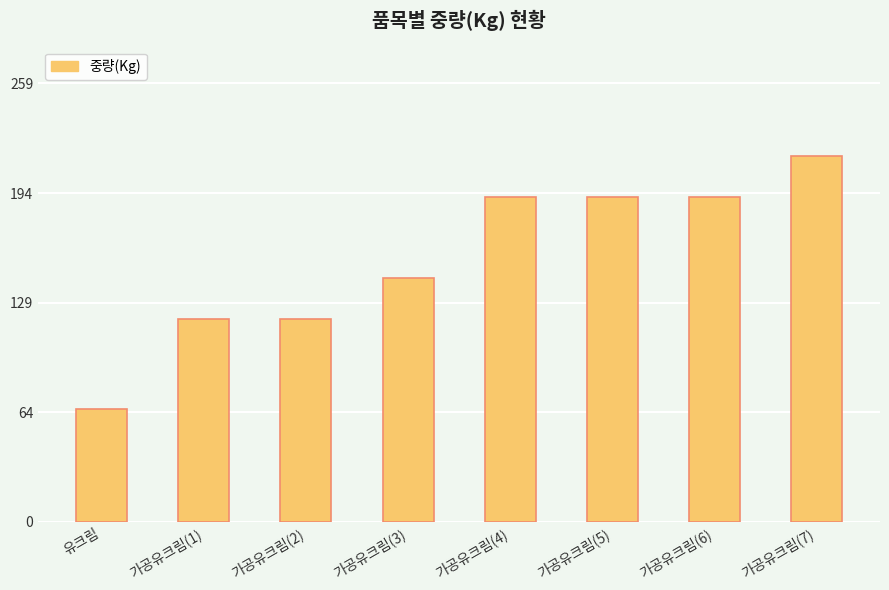

What is the sum of the values at 가공유크림(1) and 가공유크림(6)?

312